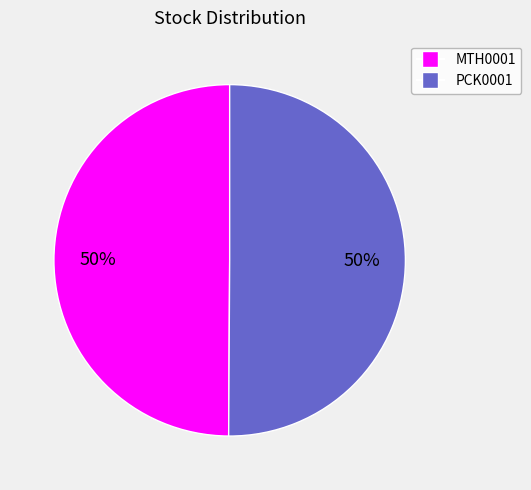

Combined, do MTH0001 and PCK0001 account for over 50%?

Yes